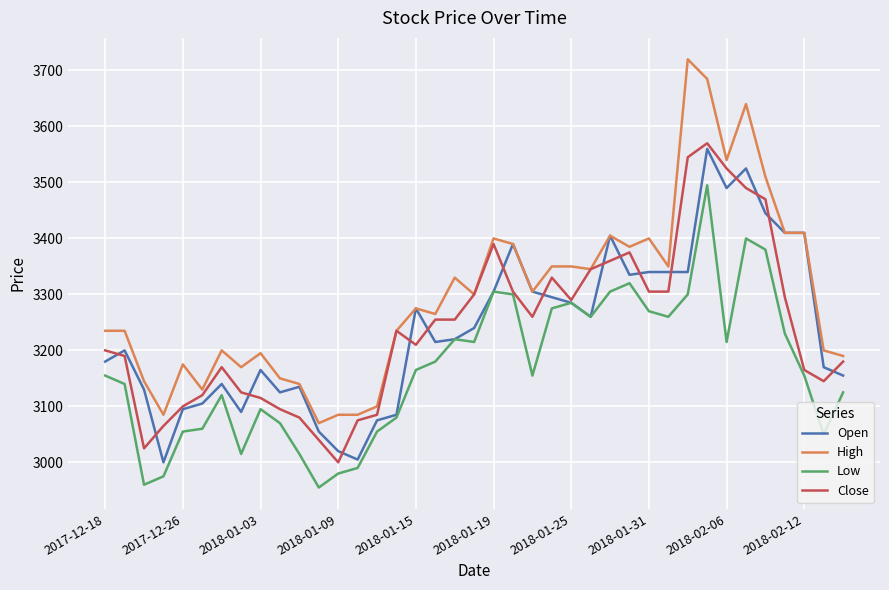

Which series has the largest range (max minus min)?

High